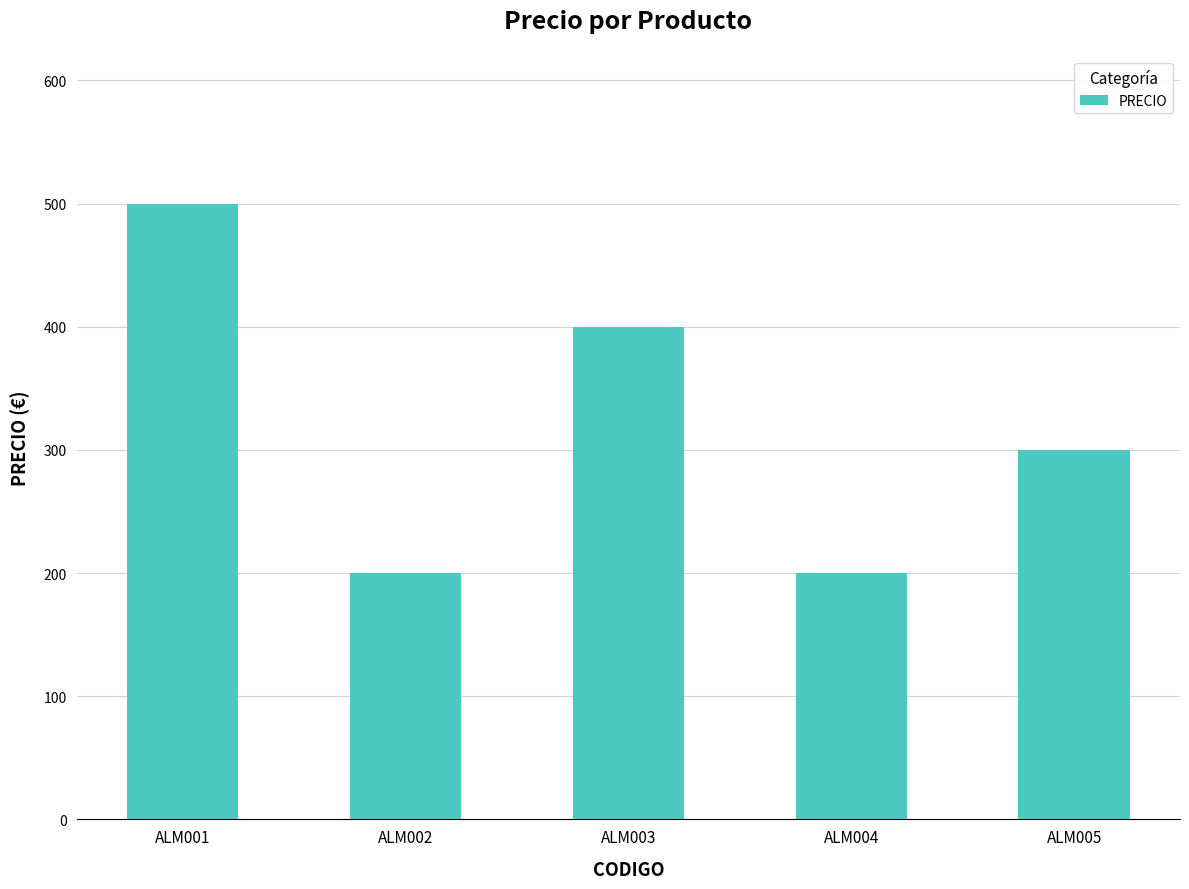

What is the sum of all values?

1599.5